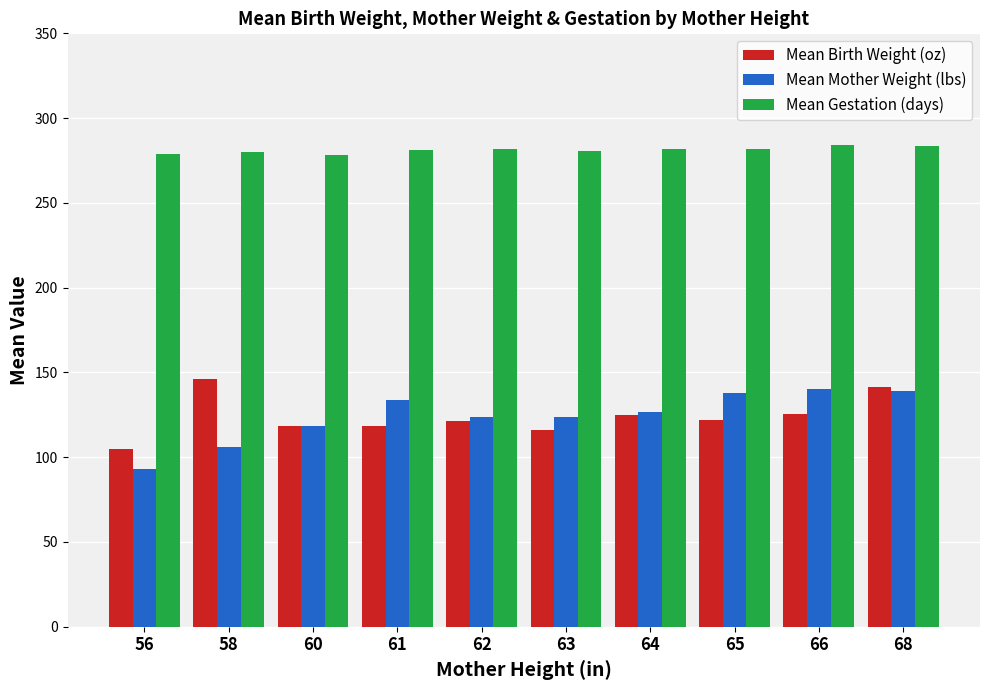

Rank the series by their maximum value, from lowest to highest.

Mean Mother Weight (lbs), Mean Birth Weight (oz), Mean Gestation (days)